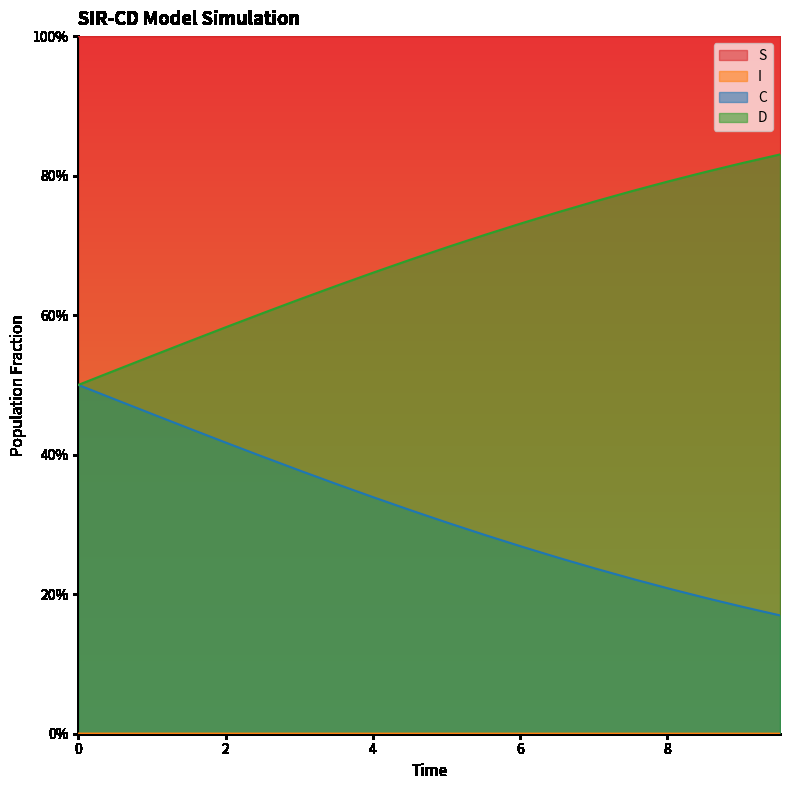

List the series in order of their peak value, highest first.

S, D, C, I